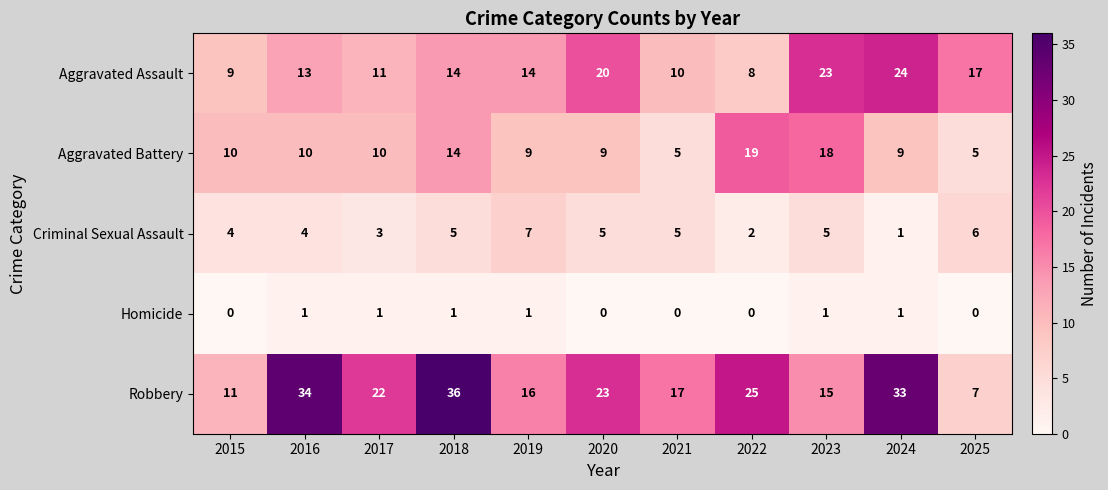

What is the difference between the Aggravated Assault values at 2025 and 2016?

4